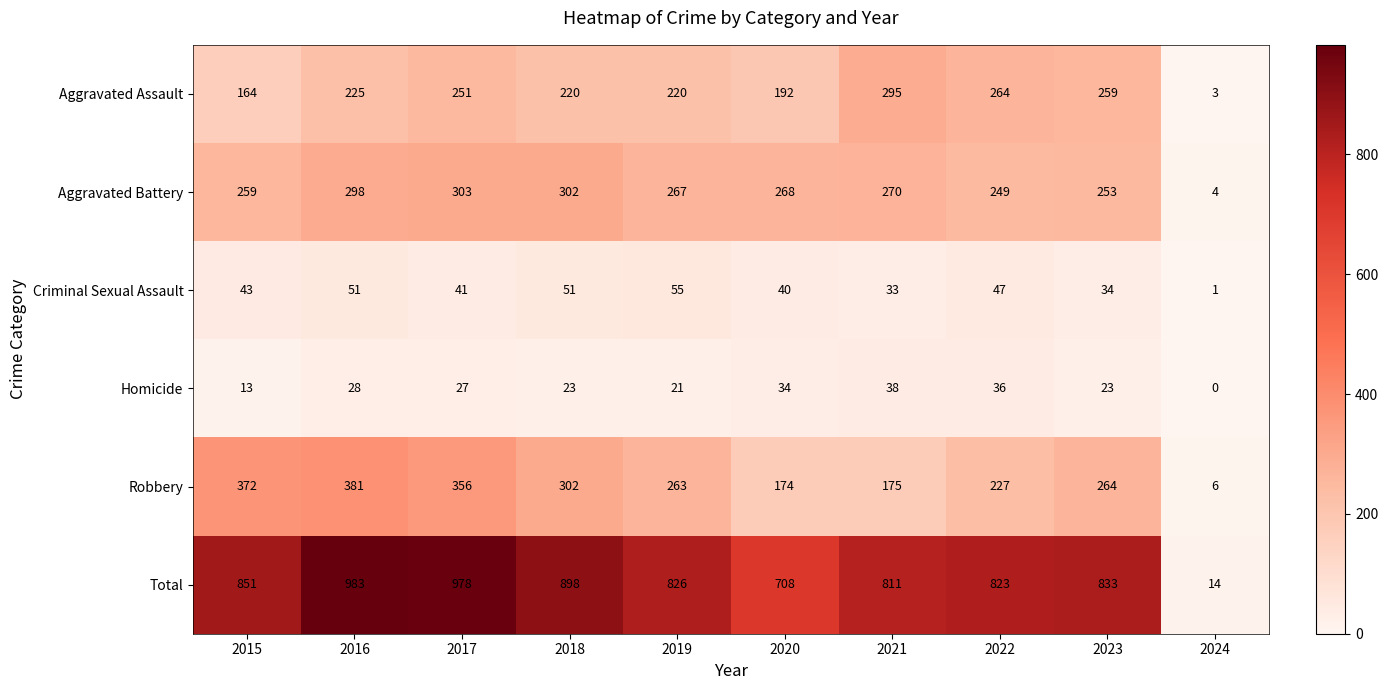

At 2024, list the series in order from largest to smallest.

Total, Robbery, Aggravated Battery, Aggravated Assault, Criminal Sexual Assault, Homicide